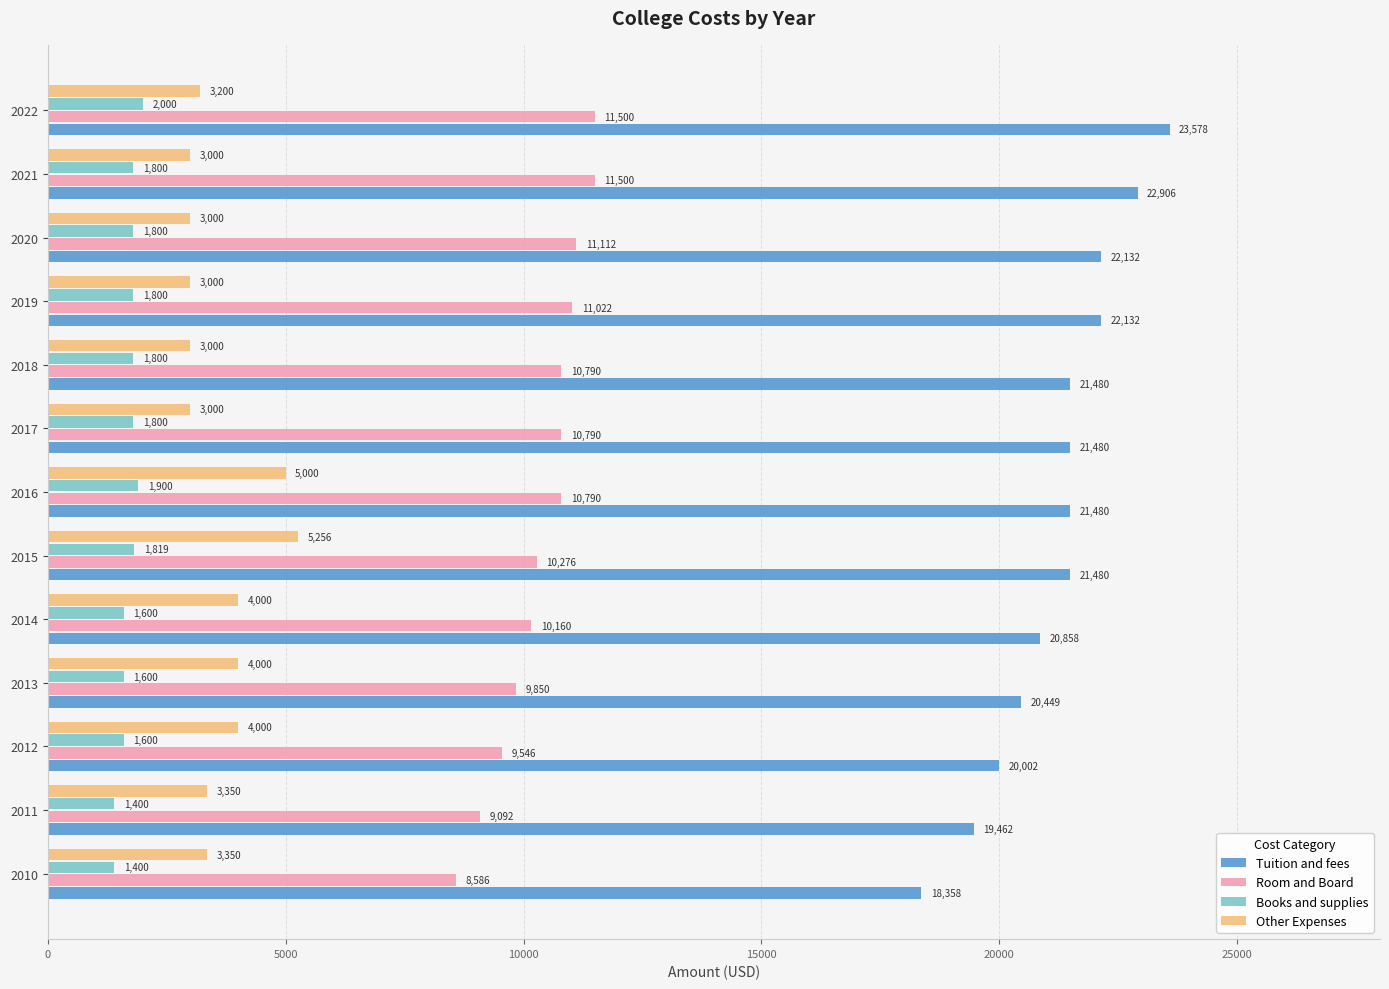

Which series has the largest total across all categories?

Tuition and fees